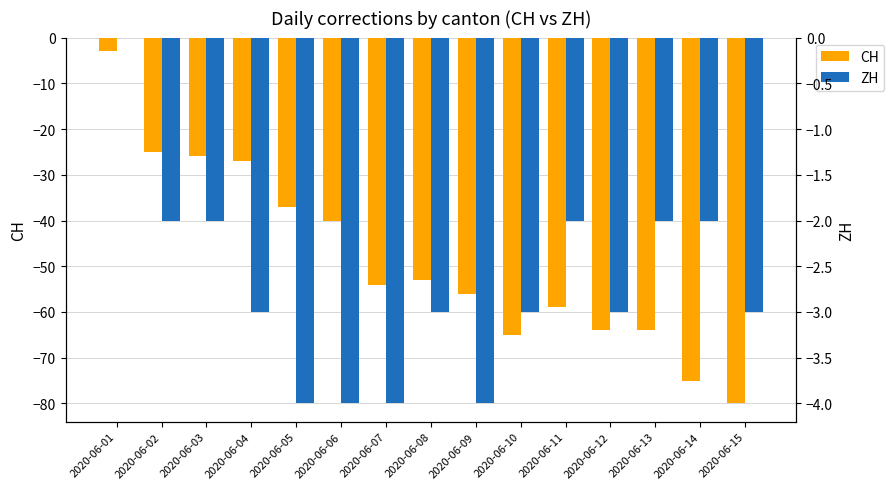

What is the total value across all series at 2020-06-09?

-60